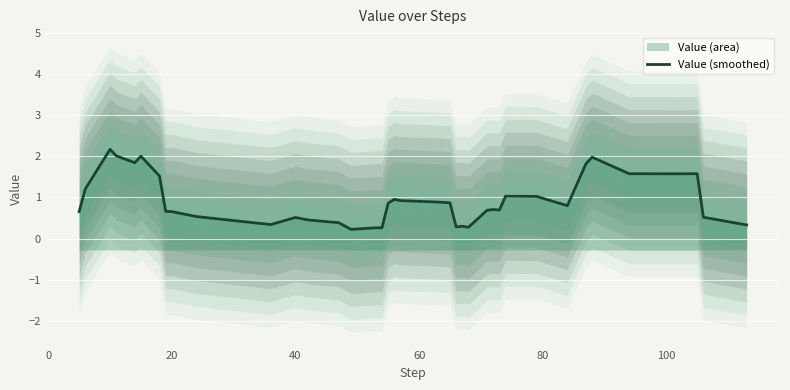

True or false: the data shows 0.2 at 32.

False